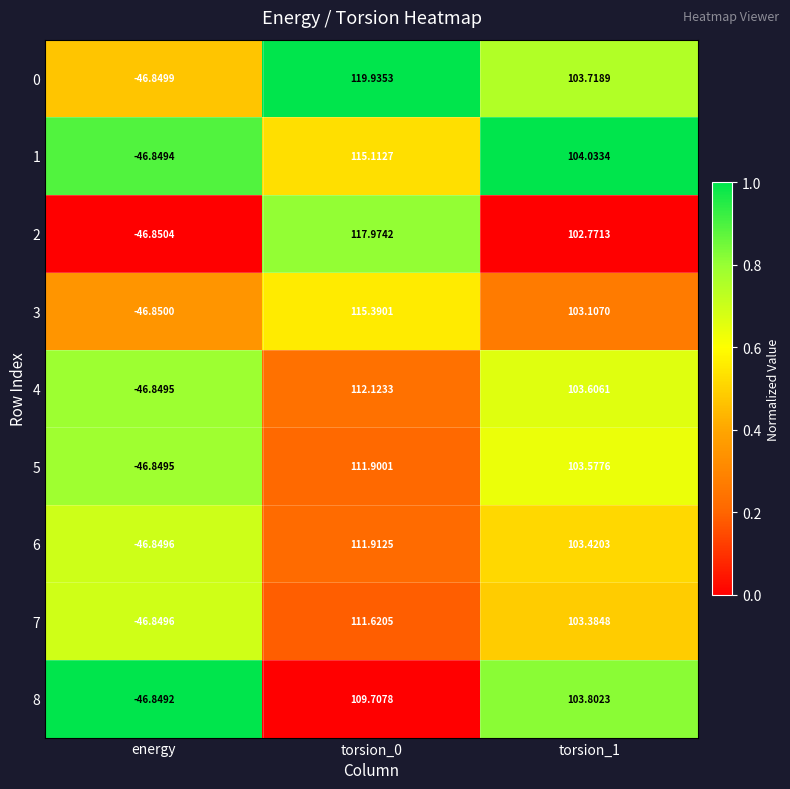

Which category has the lowest value across all series?

energy